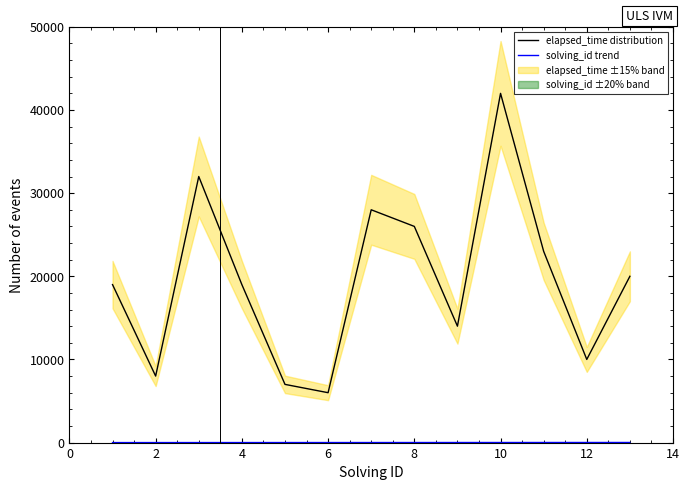

How many data points in elapsed_time distribution are less than 19000?

5